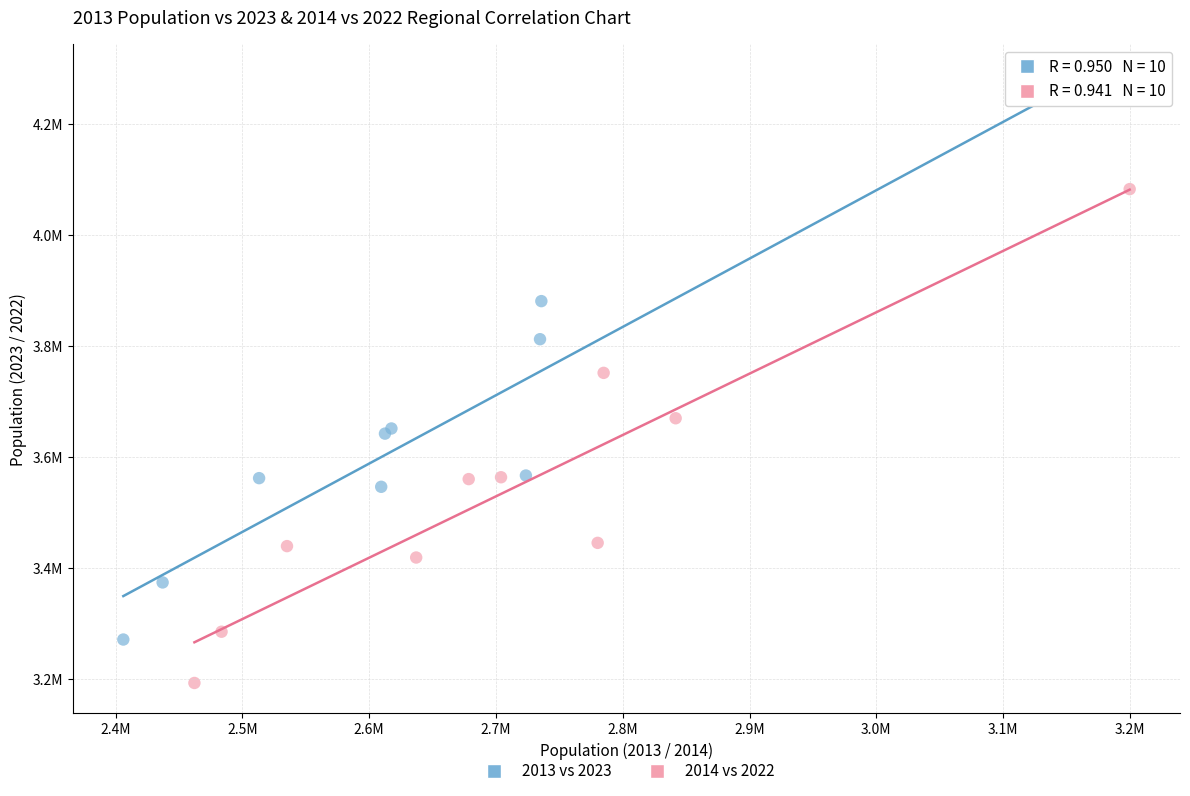

What are all the series names shown in the legend?

2013 vs 2023, 2014 vs 2022